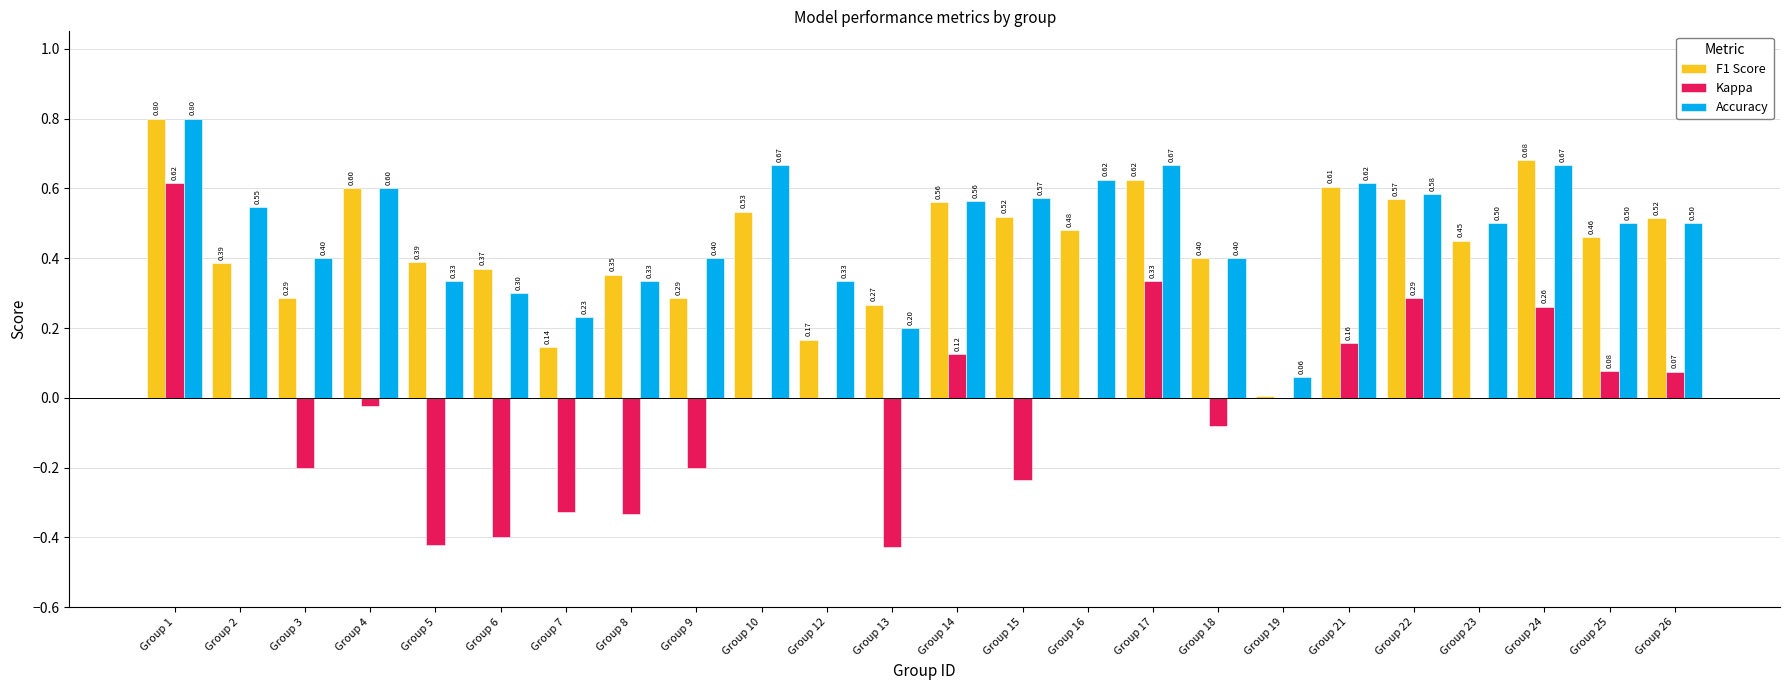

The F1 Score series shows 0.4 at Group 8. True or false?

True